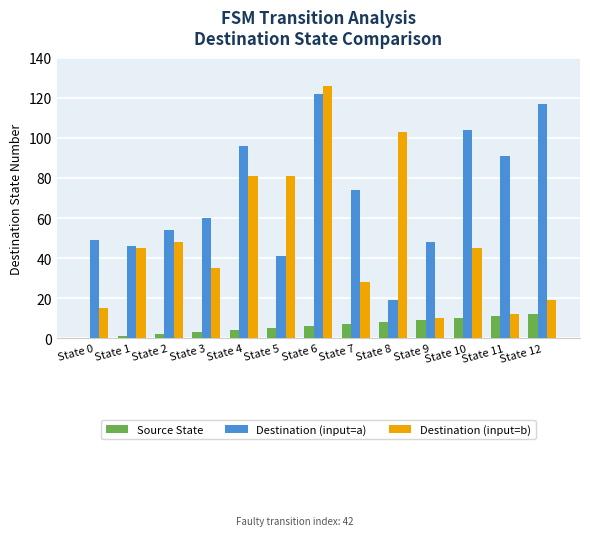

How many groups of bars are there?

13